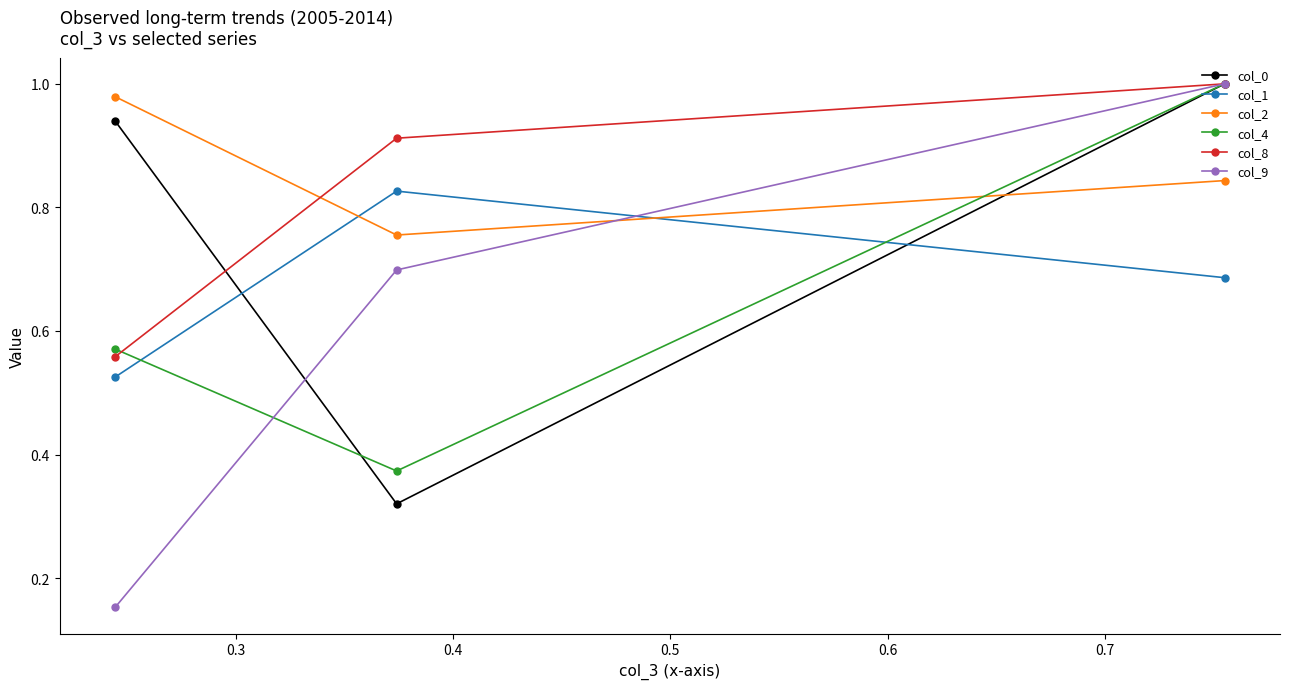

At how many categories does at least one series exceed 0?

3